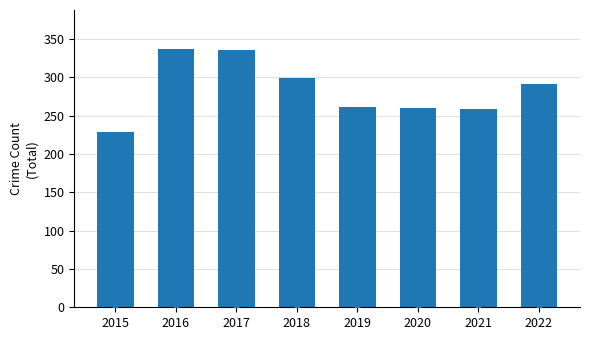

What is the ratio of the value at 2019 to the value at 2016?

0.8